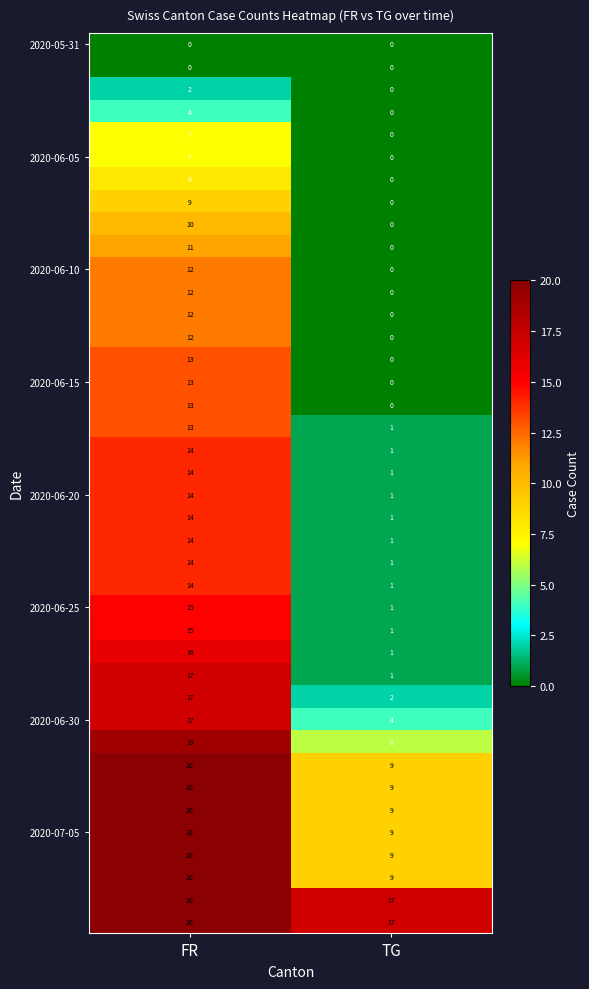

What is the total value across all series at FR?

532